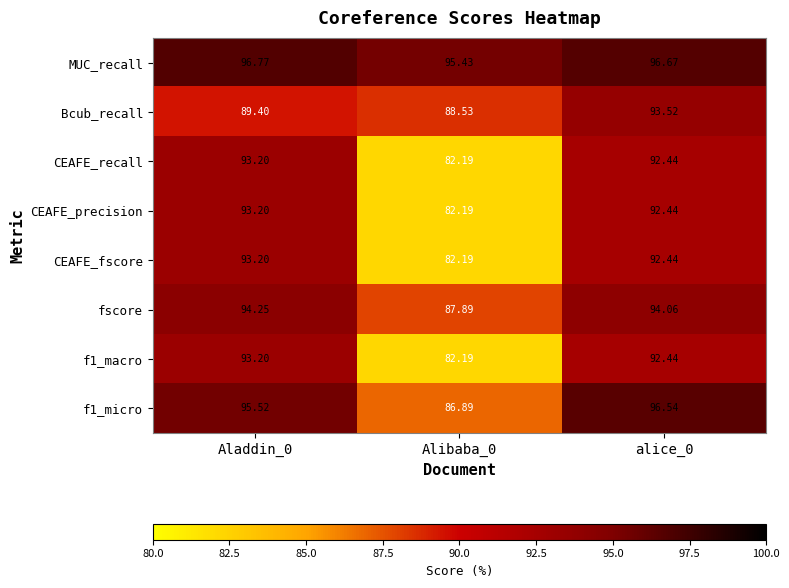

Which series has the largest total across all categories?

MUC_recall